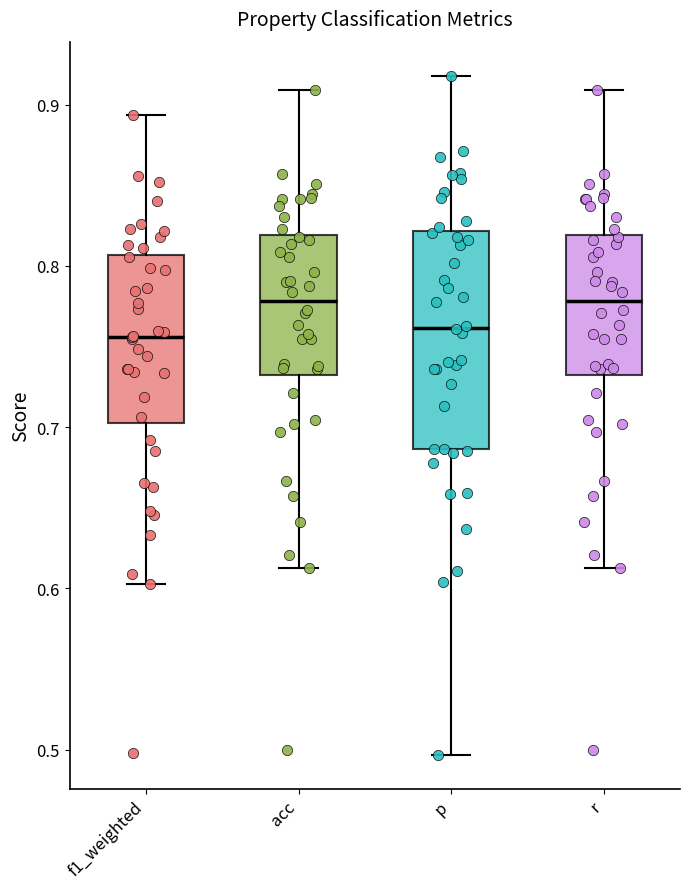

Reading left to right, read every box against the y-axis: the position of its median line, the range the box covers, and the ends of its whiskers. The values are not printed on the chart, so give them approximately, as read against the axis.

f1_weighted: median 0.76, box 0.70 to 0.81, whiskers 0.60 to 0.89
acc: median 0.78, box 0.73 to 0.82, whiskers 0.61 to 0.91
p: median 0.76, box 0.69 to 0.82, whiskers 0.50 to 0.92
r: median 0.78, box 0.73 to 0.82, whiskers 0.61 to 0.91